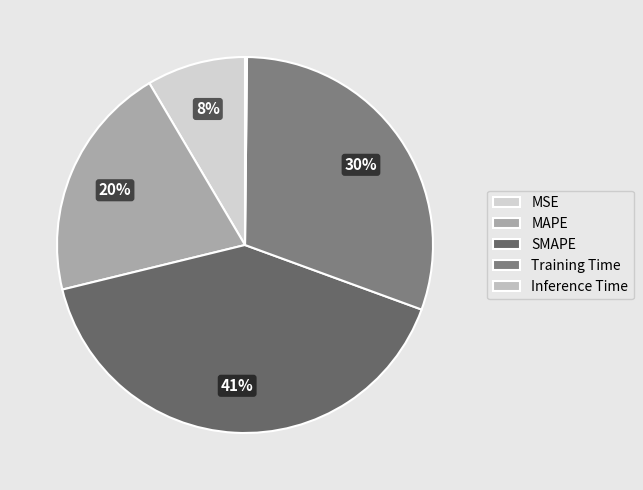

Count the number of slices in the pie.

5